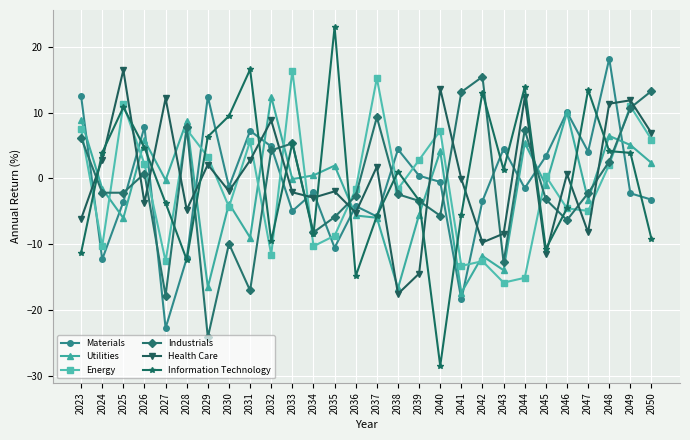

What is the total value across all series at 2036?

-34.3